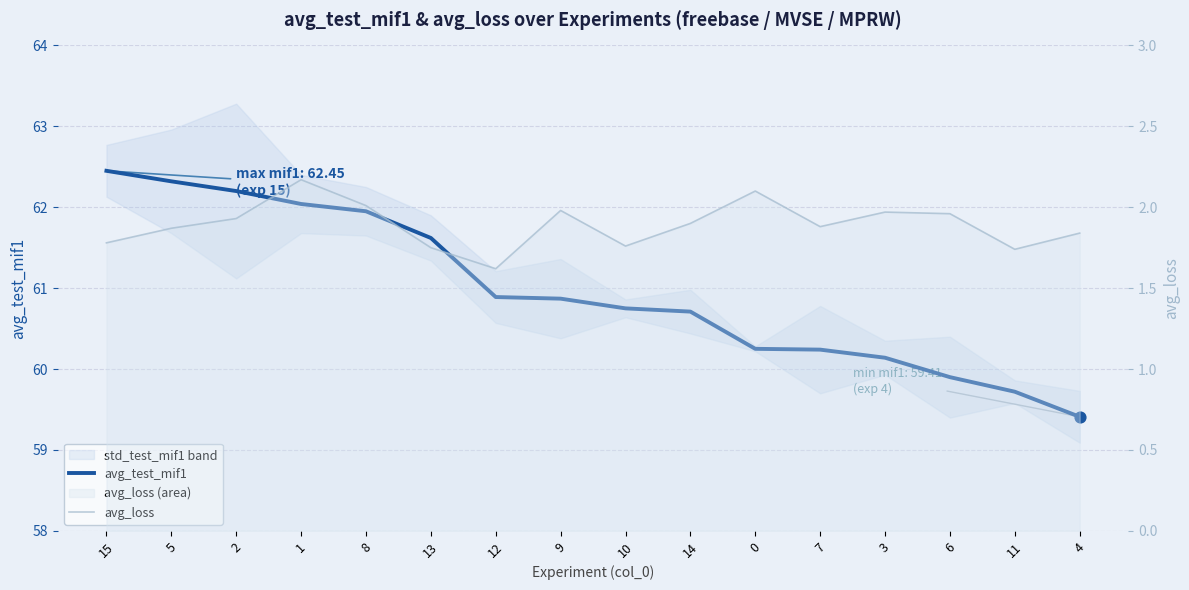

Which series reaches the minimum Y coordinate?

avg_loss